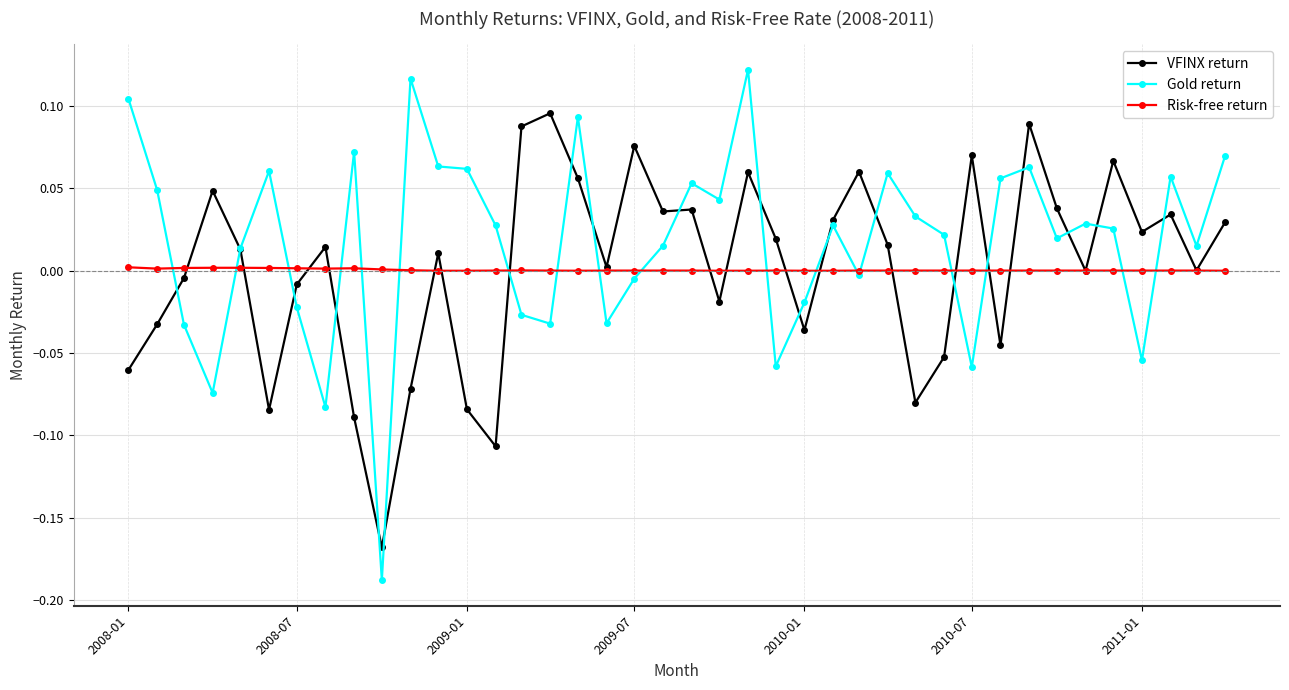

Which series has the largest total across all categories?

Gold return